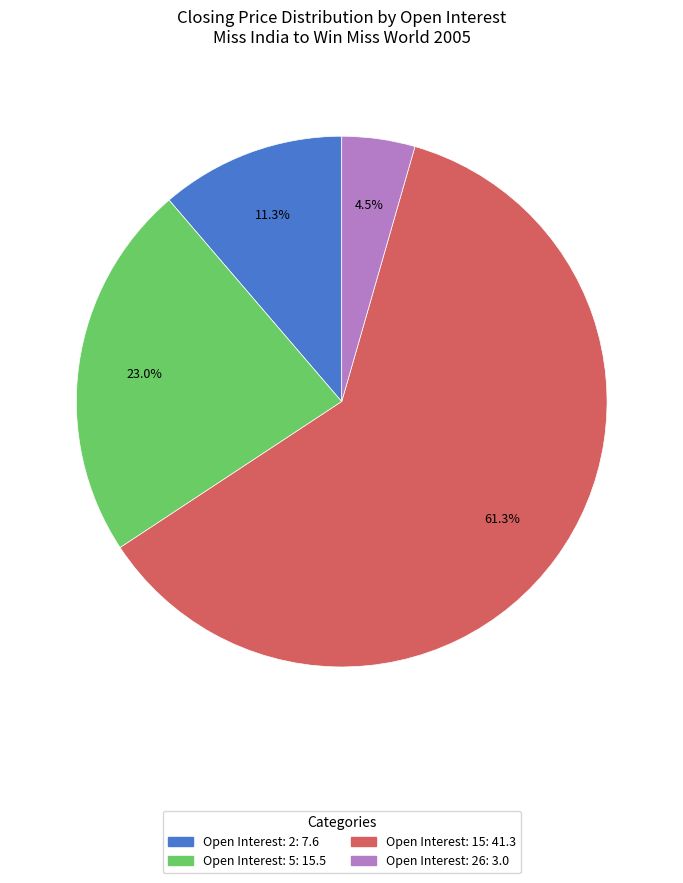

Does any single category account for the majority?

Yes